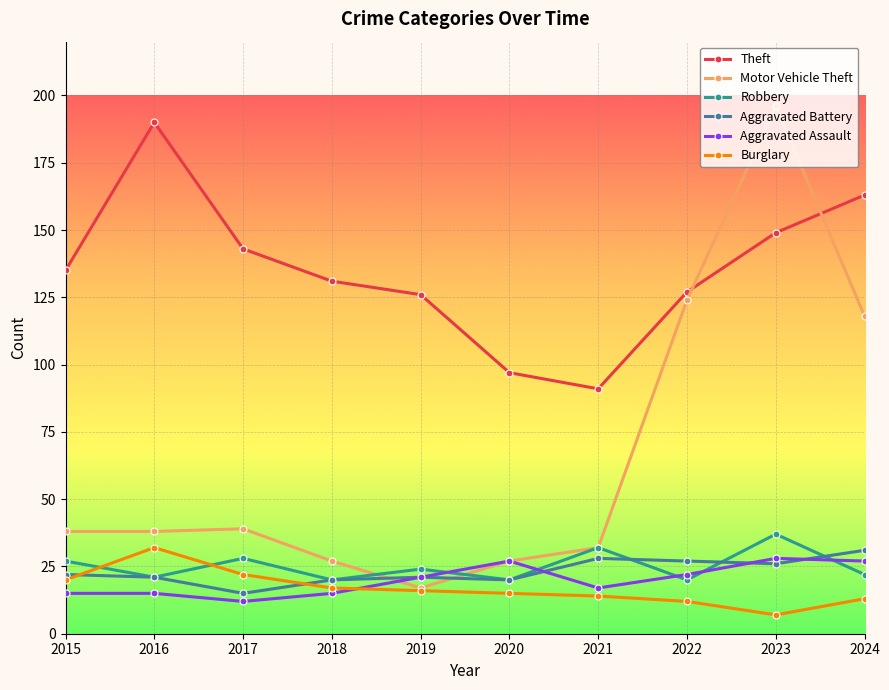

Which series has the largest range (max minus min)?

Motor Vehicle Theft